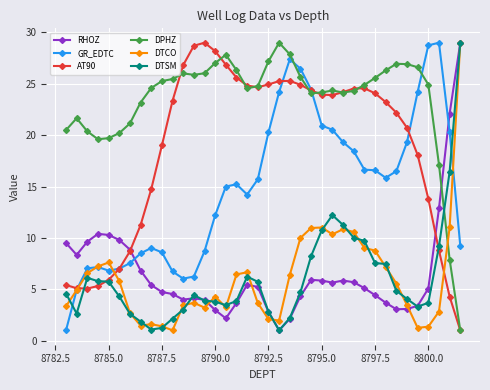

True or false: RHOZ and DPHZ cross at least once.

True